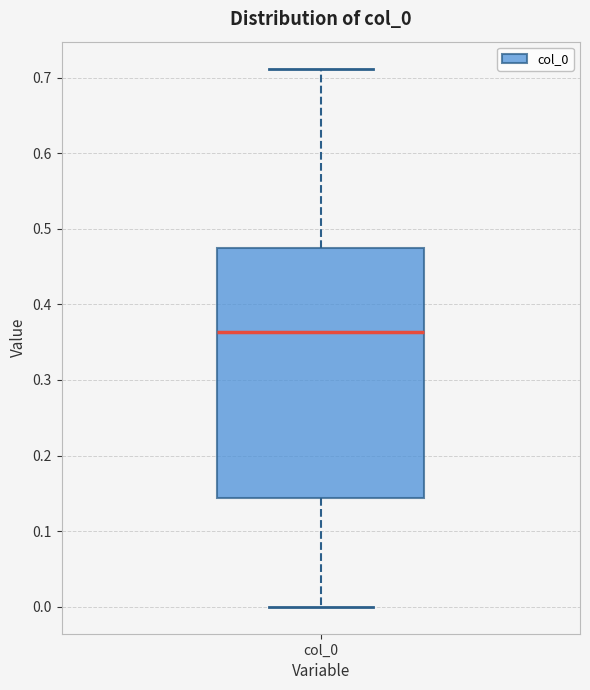

Where is the upper edge of the box for col_0 on the y-axis? The values are not printed on the chart, so give them approximately, as read against the axis.

0.47